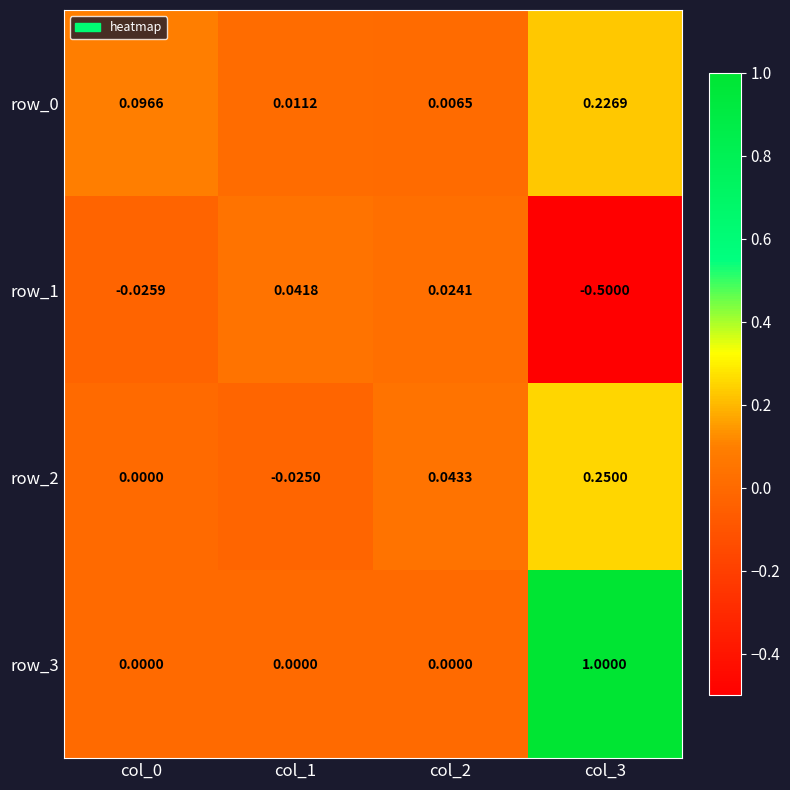

Which series changed the most between col_0 and col_3?

row_3